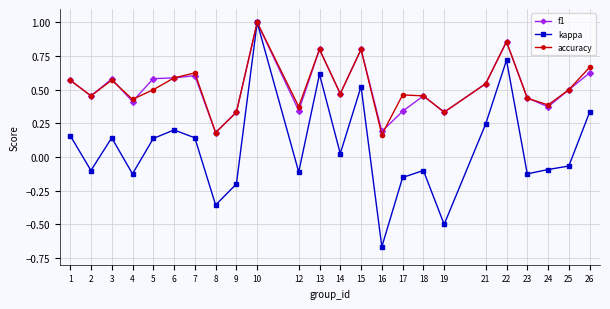

Which series has the largest range (max minus min)?

kappa